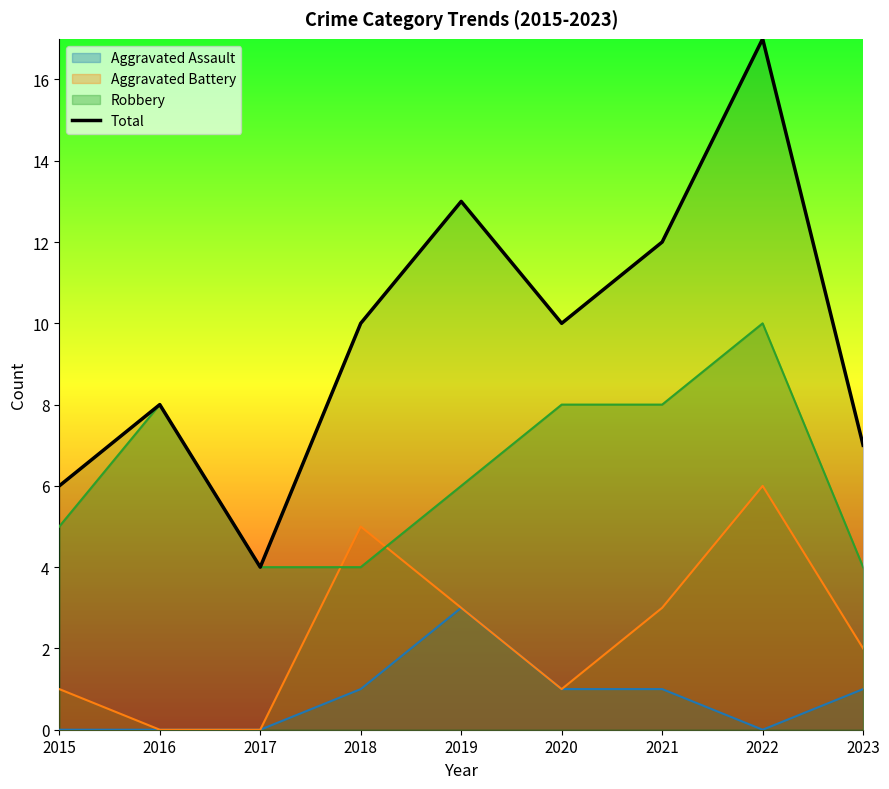

List the labels in order of value, smallest first.

2017, 2015, 2023, 2016, 2018, 2020, 2021, 2019, 2022